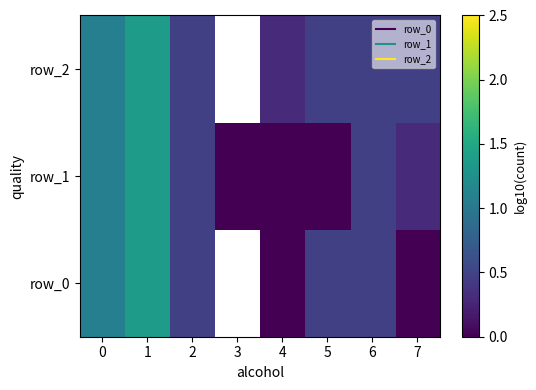

At 0, list the series in order from largest to smallest.

row_0, row_1, row_2